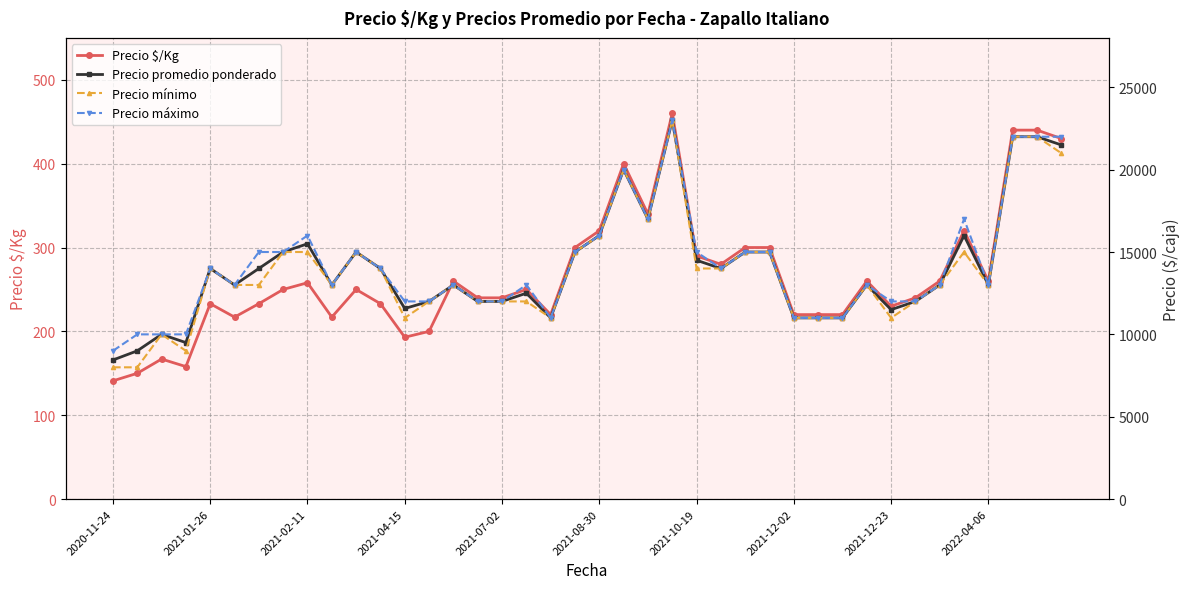

What is the highest value of the Precio $/Kg series?

460